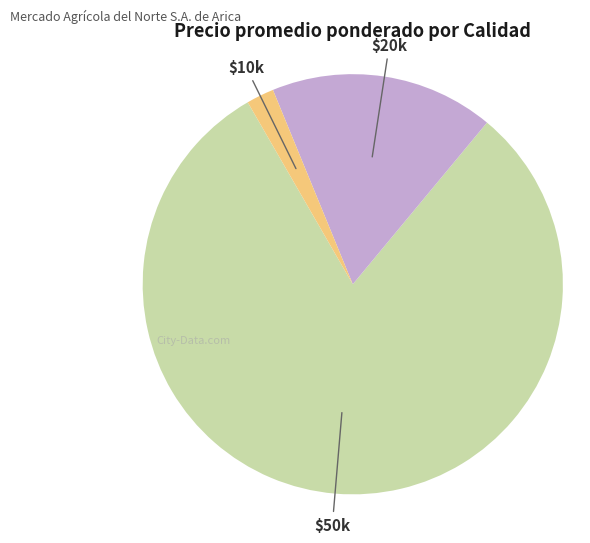

Does any single category account for the majority?

Yes